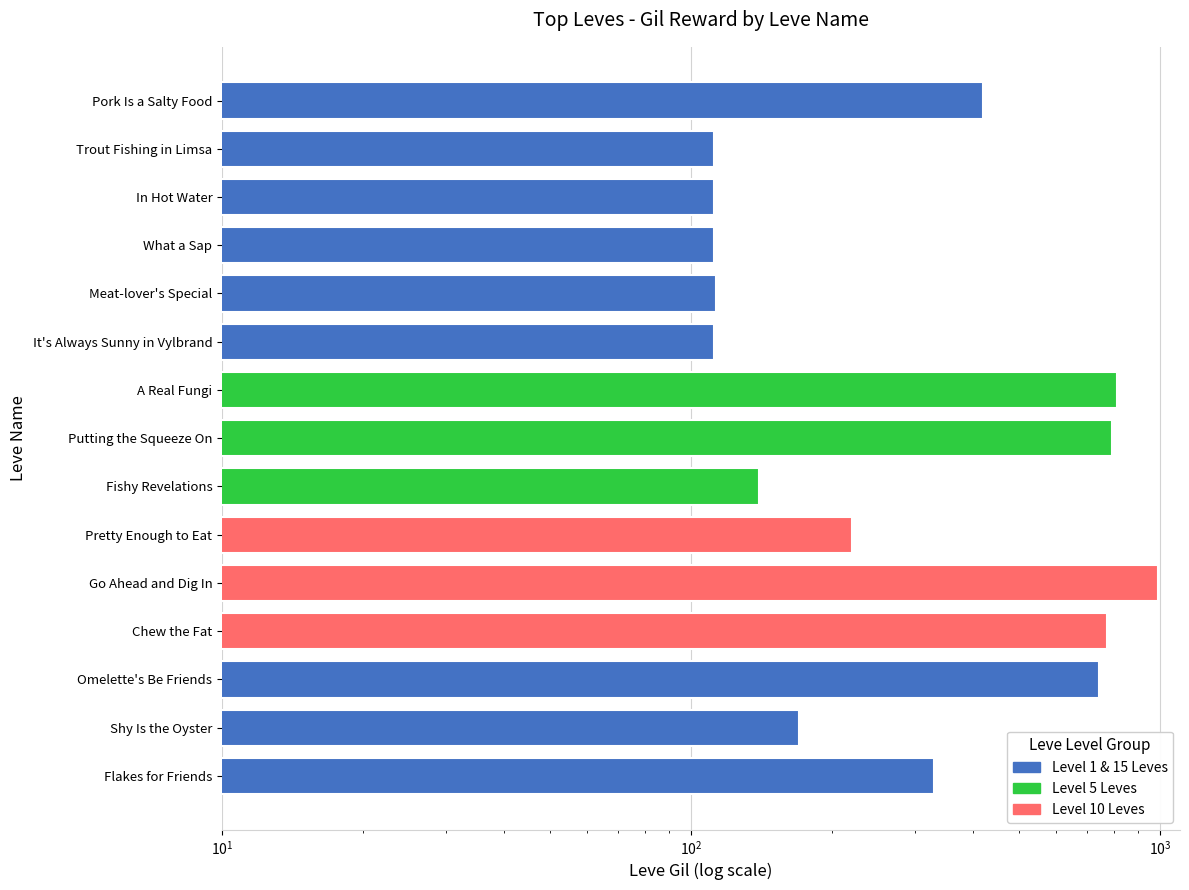

At which label does the data first exceed 220?

Pork Is a Salty Food